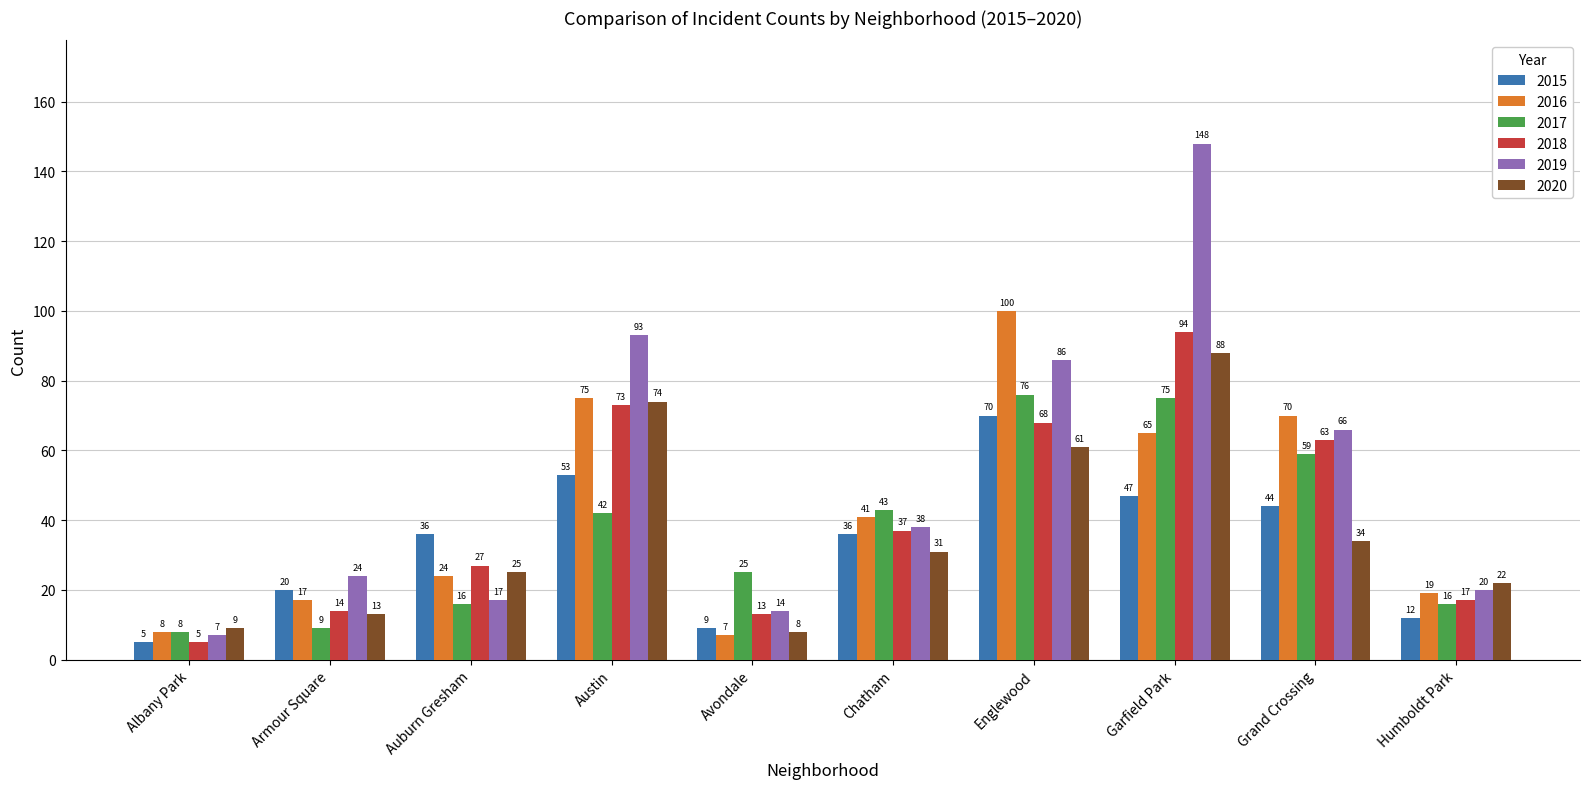

What is the difference between the maximum and minimum values in the 2019 series?

141